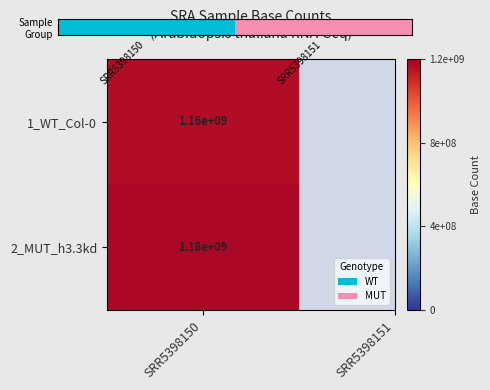

What is the maximum value shown in the chart?

1